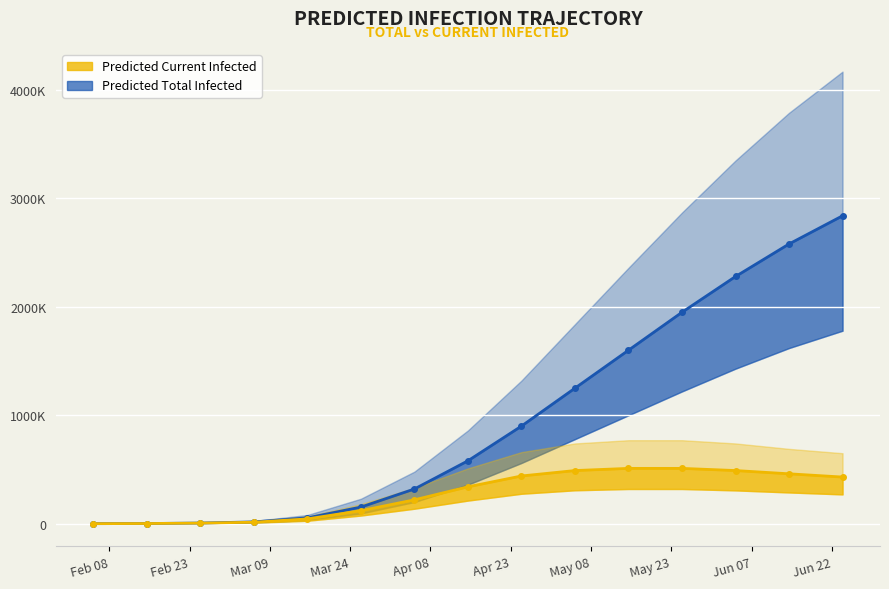

Is it true that predicted_total_infected_upper equals 876977 at 2020-05-05?

False